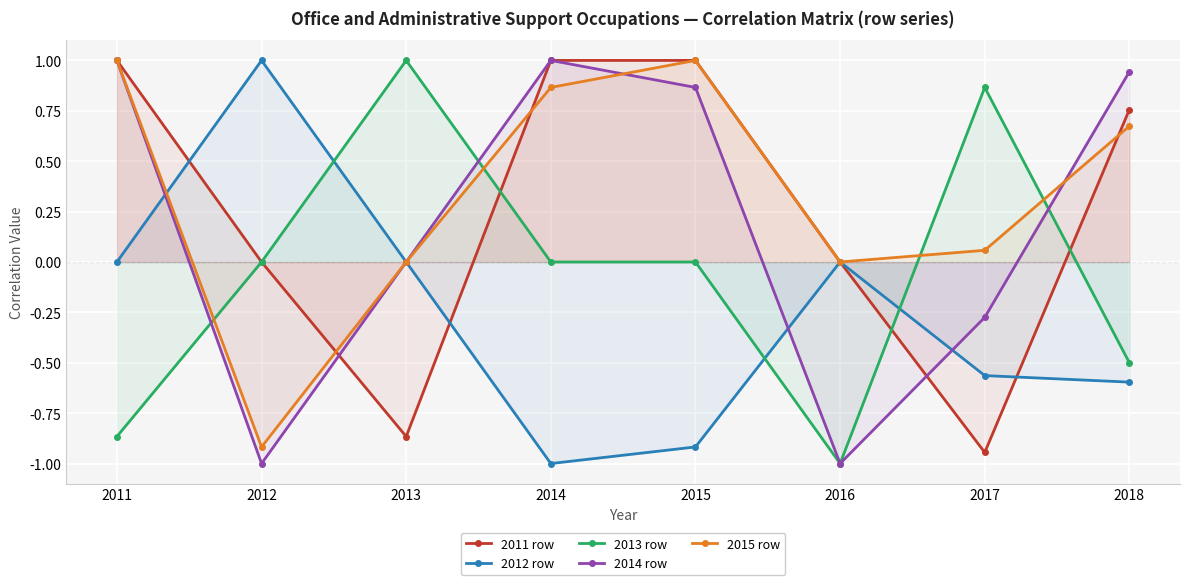

At which category is the sum across all series the highest?

2011